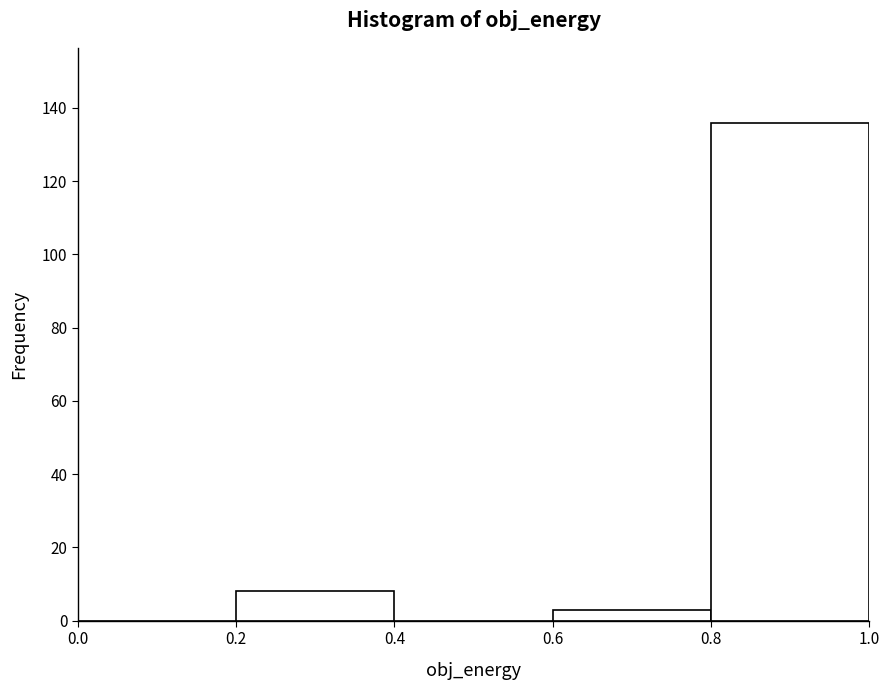

How tall is the bar that spans 0.6 to 0.8 on the x-axis? The values are not printed on the chart, so give them approximately, as read against the axis.

4